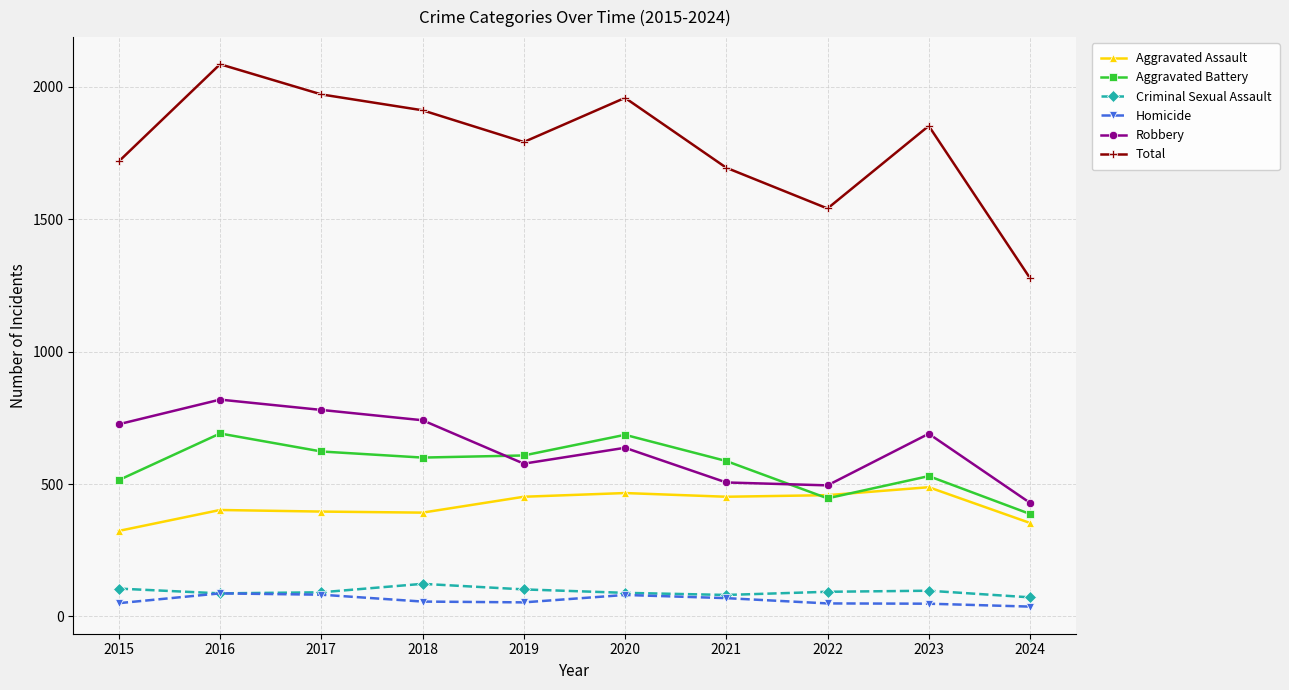

True or false: Criminal Sexual Assault and Robbery intersect in this chart.

False